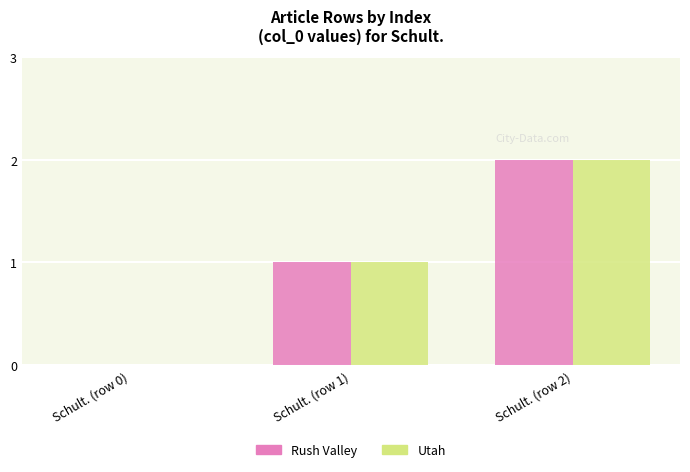

Is it true that Rush Valley equals 3 at Schult. (row 2)?

False